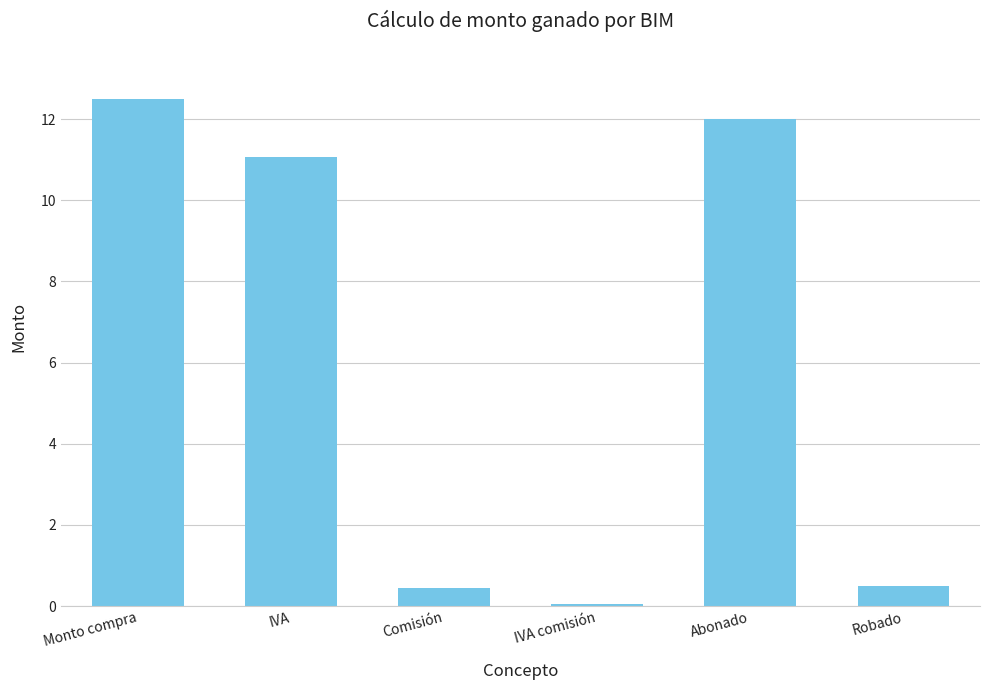

What is the sum of the values at IVA and Robado?

11.6